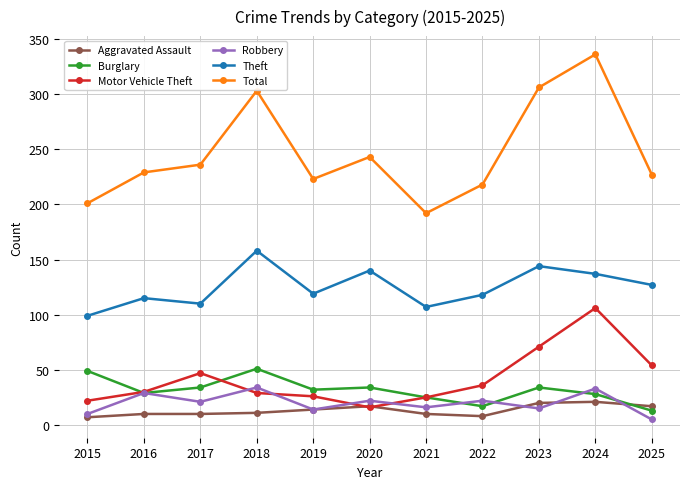

List the series in order of their peak value, highest first.

Total, Theft, Motor Vehicle Theft, Burglary, Robbery, Aggravated Assault